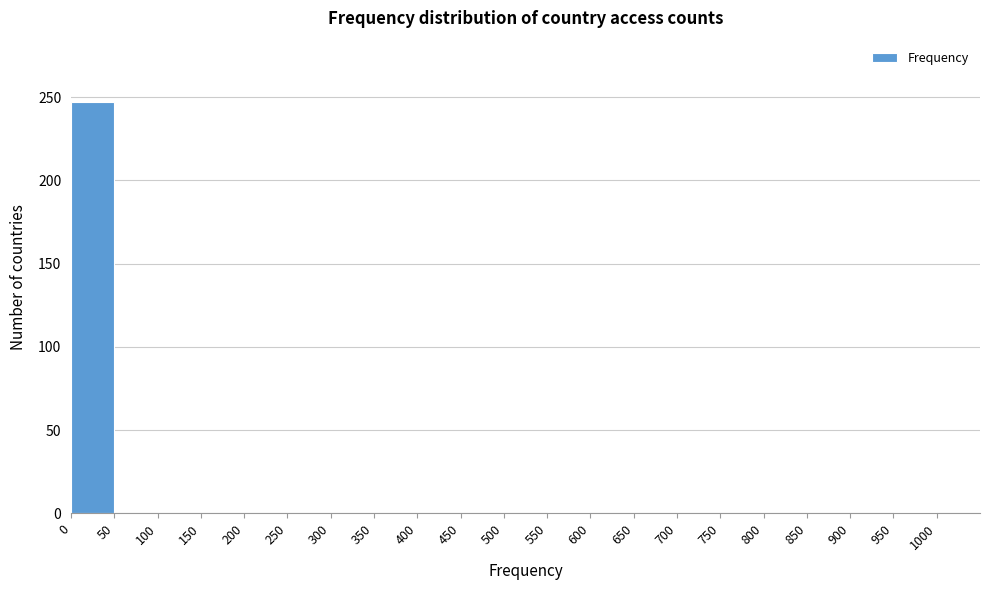

What is the height of the bar covering 0 to 50 on the x-axis? The values are not printed on the chart, so give them approximately, as read against the axis.

245